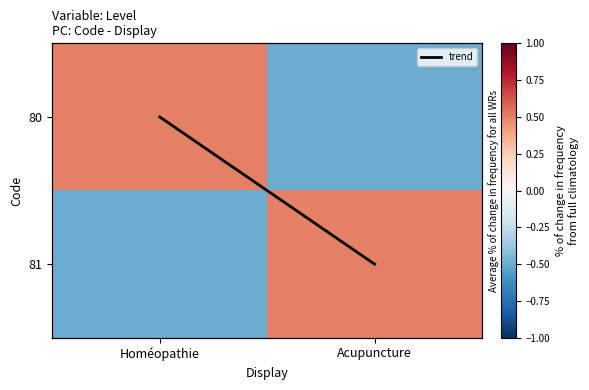

Rank the series by their maximum value, from lowest to highest.

80, 81, trend